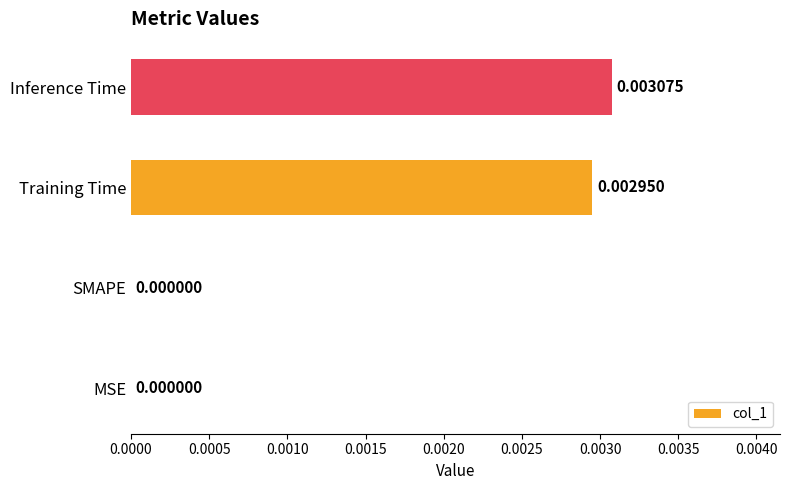

Which category has the highest value across all series?

Inference Time